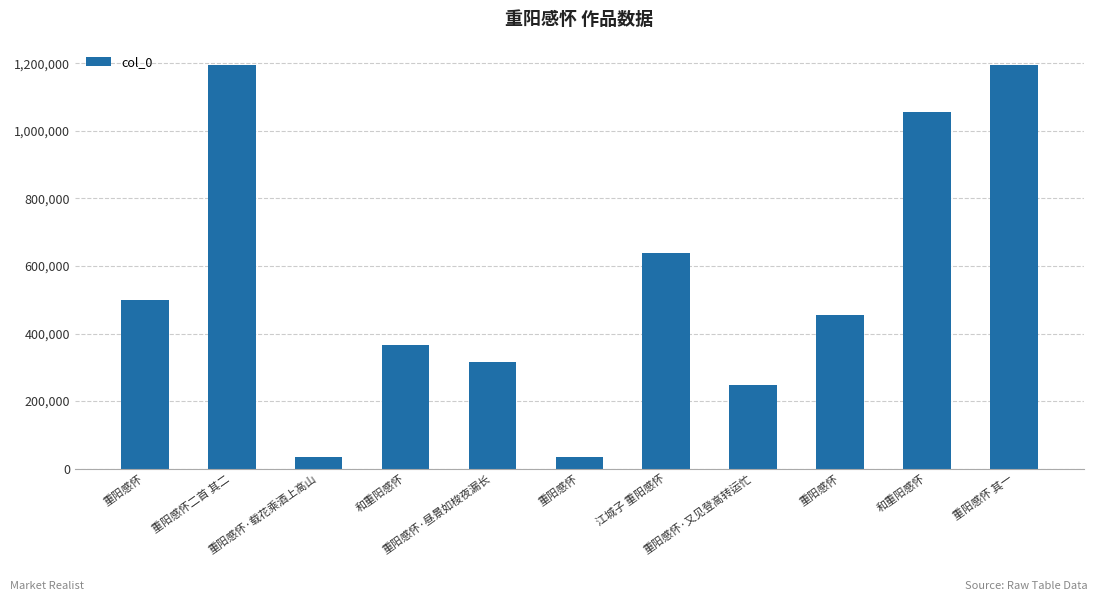

How many bars are there in total?

11